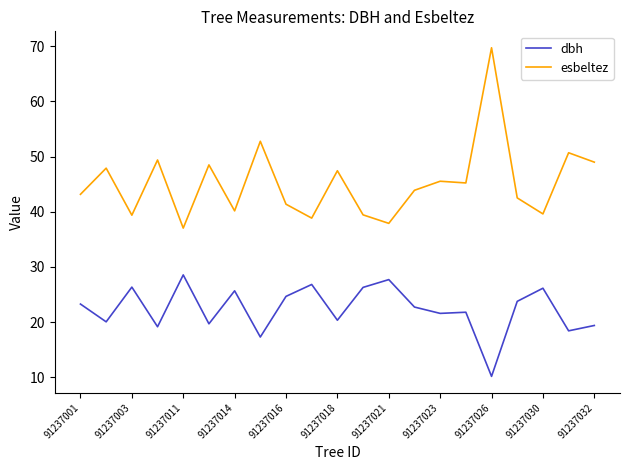

True or false: dbh and esbeltez cross at least once.

False